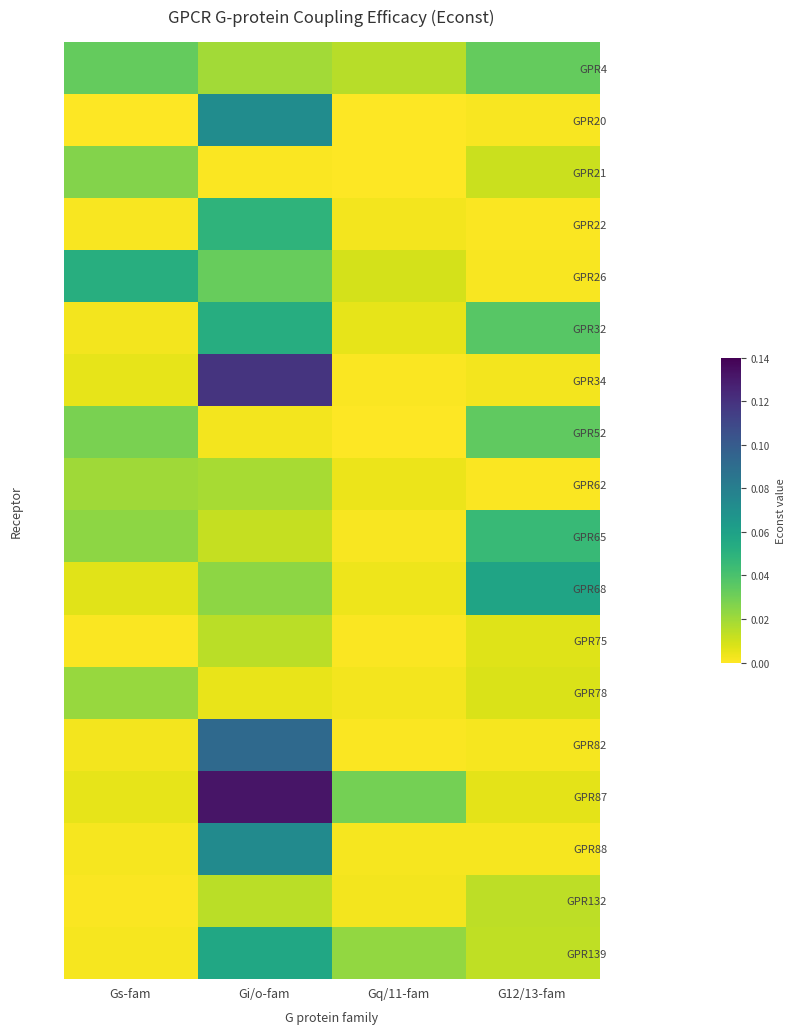

Which series has the largest range (max minus min)?

GPR87